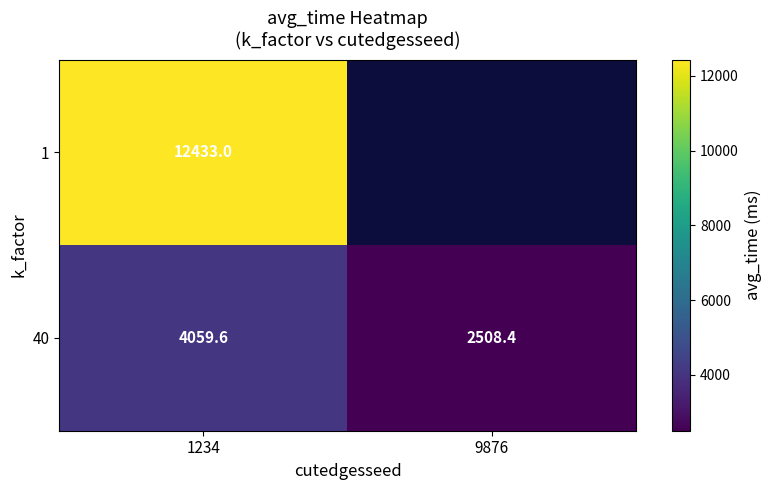

The value of 40 at 1234 is 1713.5. True or false?

False